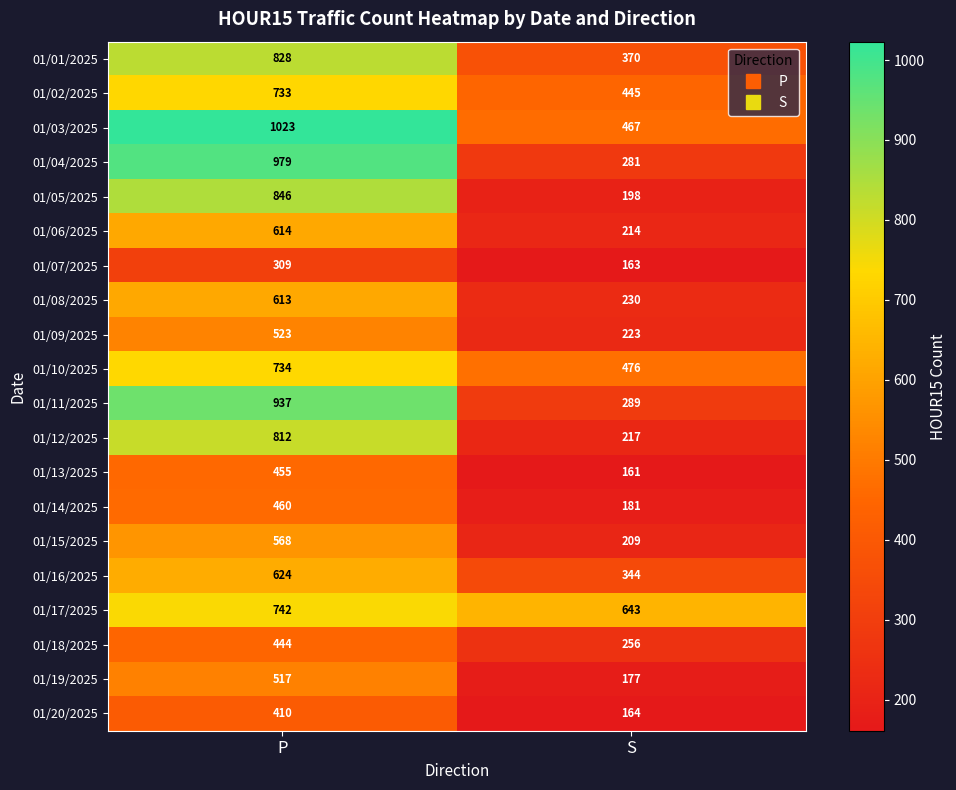

True or false: 01/04/2025 has a value of 979 at P.

True